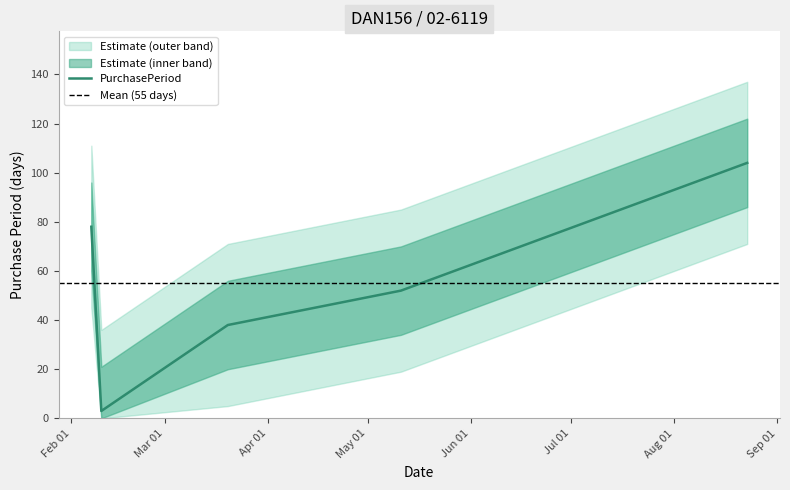

What position from the left is 2017-05-11?

4